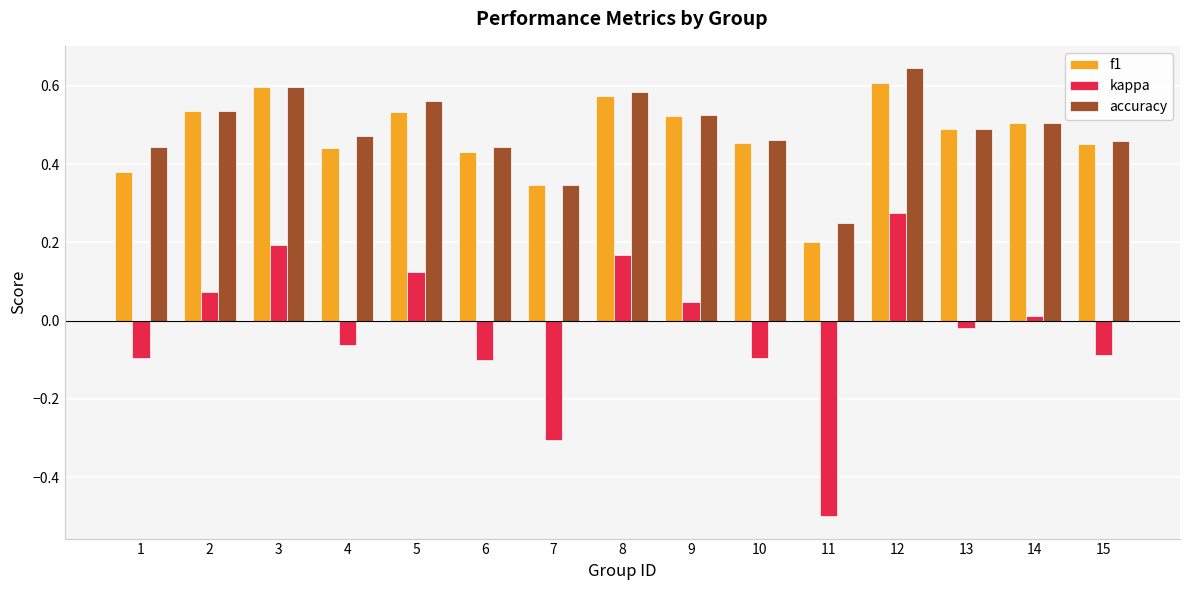

Which series has the largest range (max minus min)?

kappa